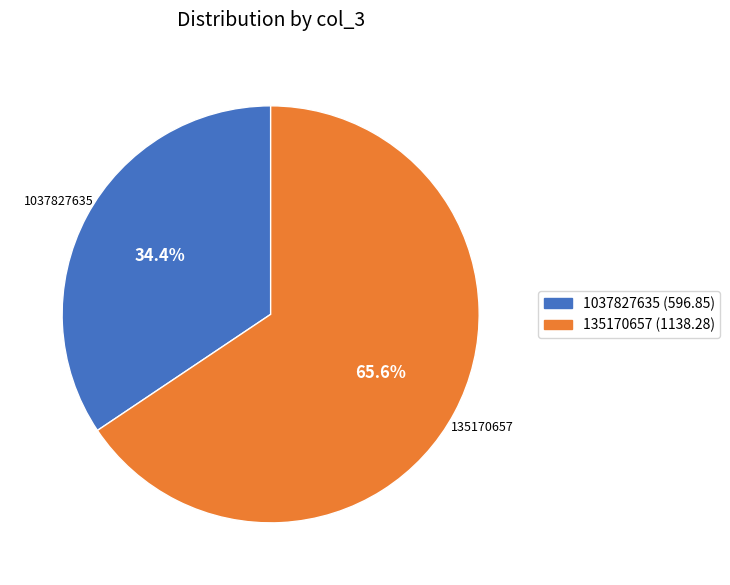

Is there any slice that represents more than half of the pie?

Yes